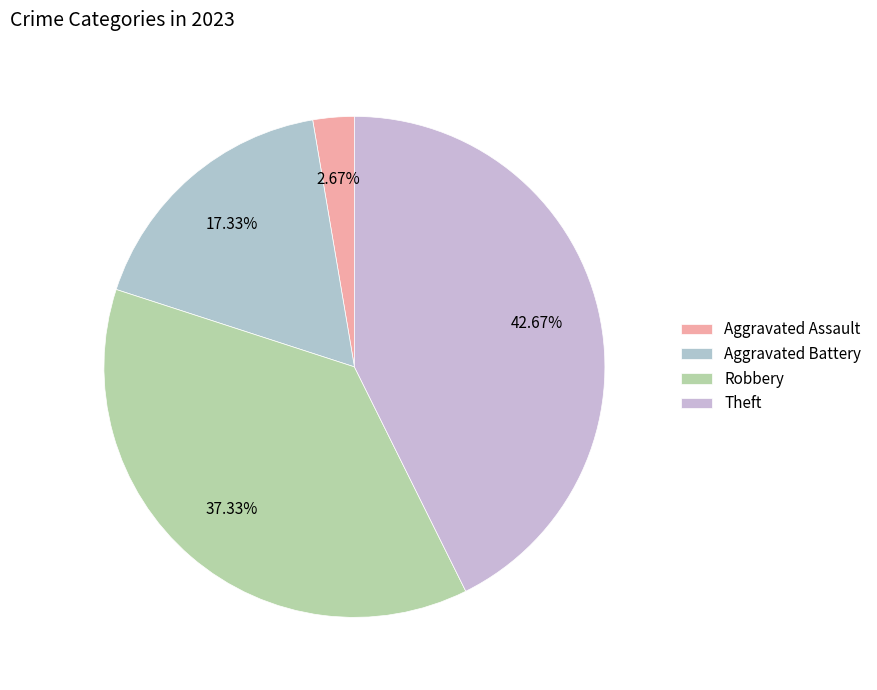

What is the change in value from Aggravated Assault to Aggravated Battery?

+11